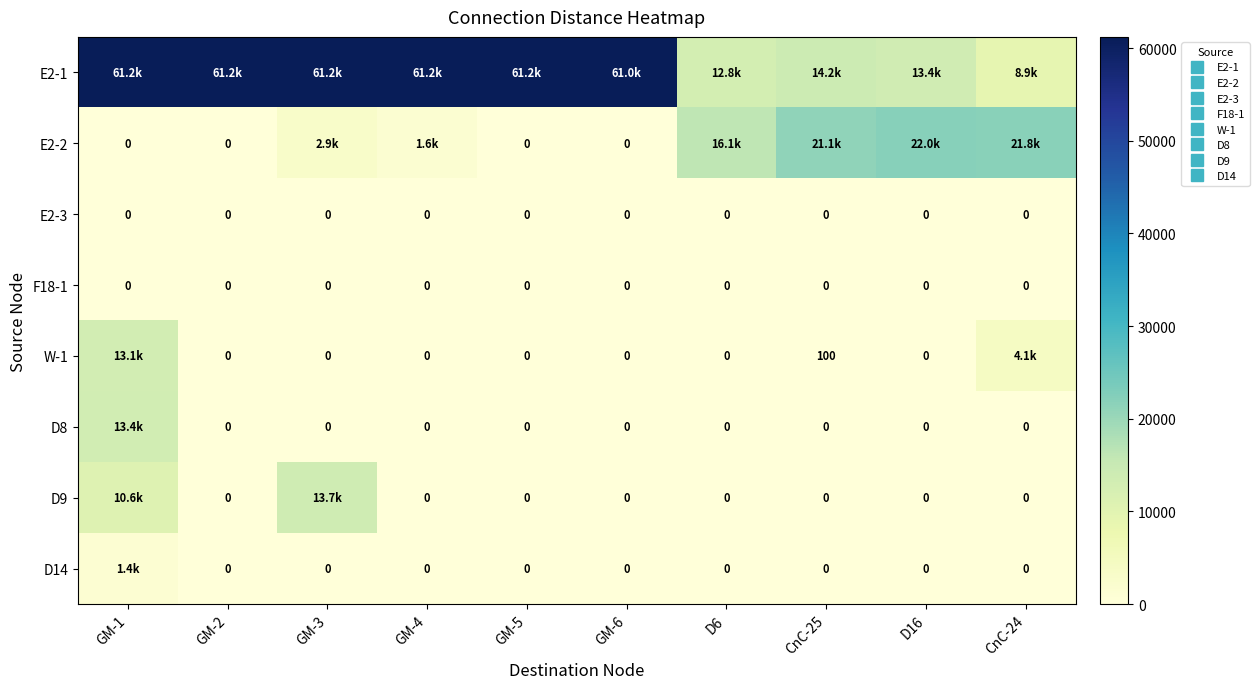

What value does the E2-1 series have at GM-1, to the nearest 10?

61200